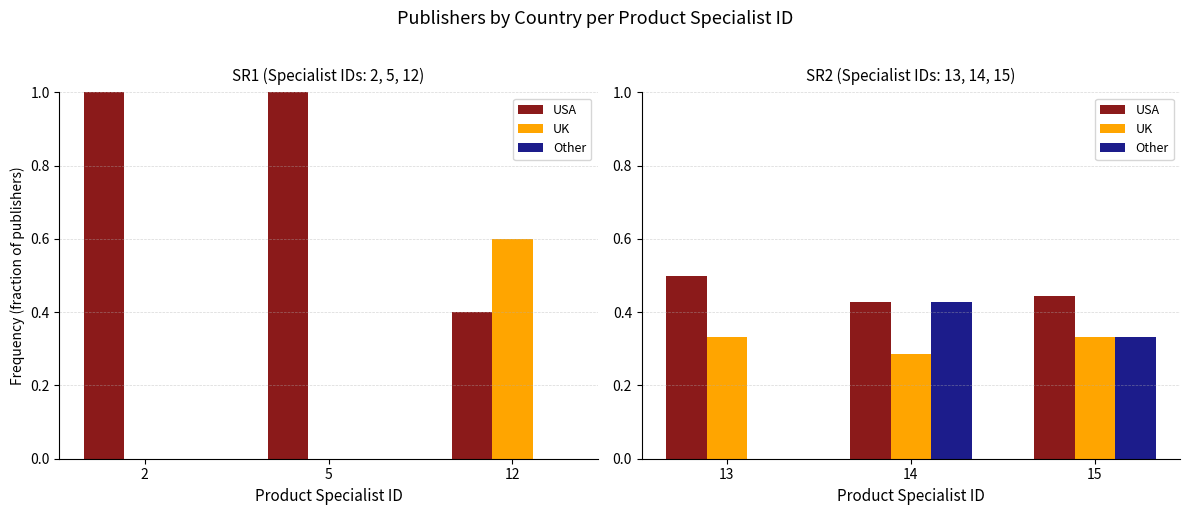

The Other series shows 0.6 at 14. True or false?

False